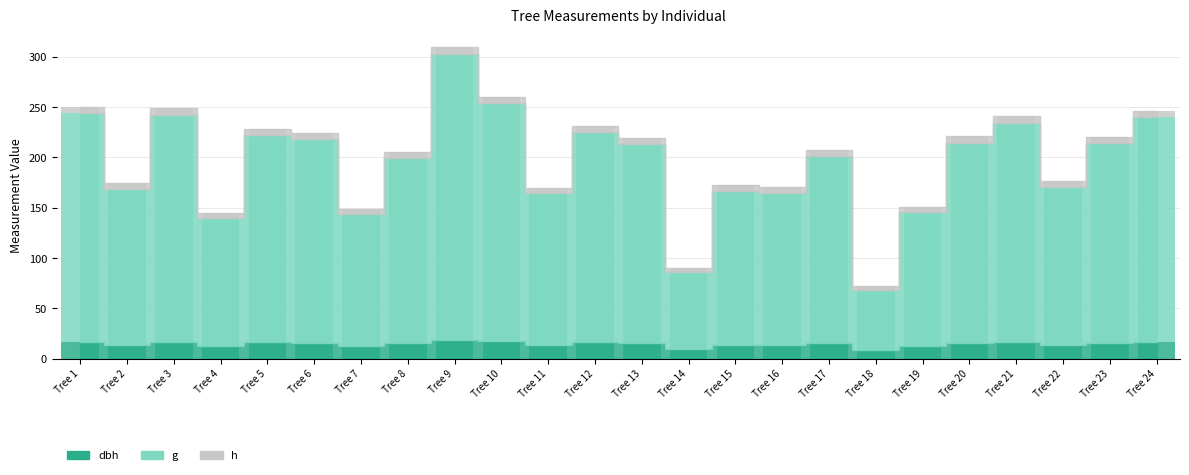

What is the lowest value of the dbh series?

8.7